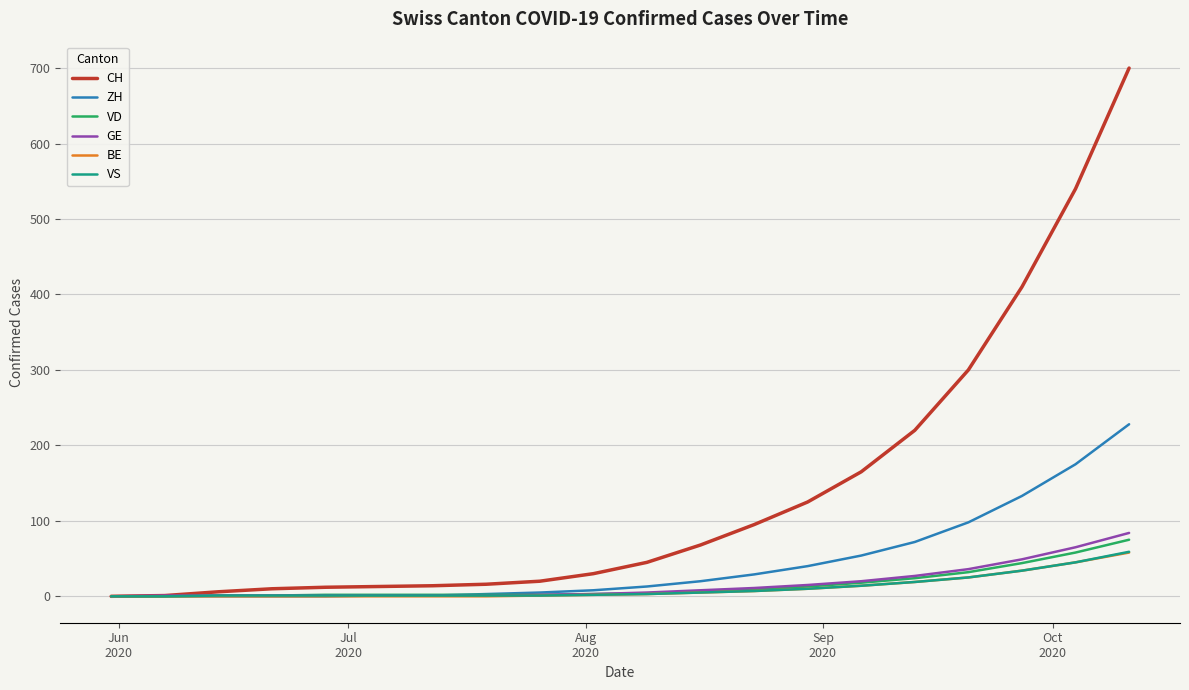

Which series has the widest spread of values?

CH